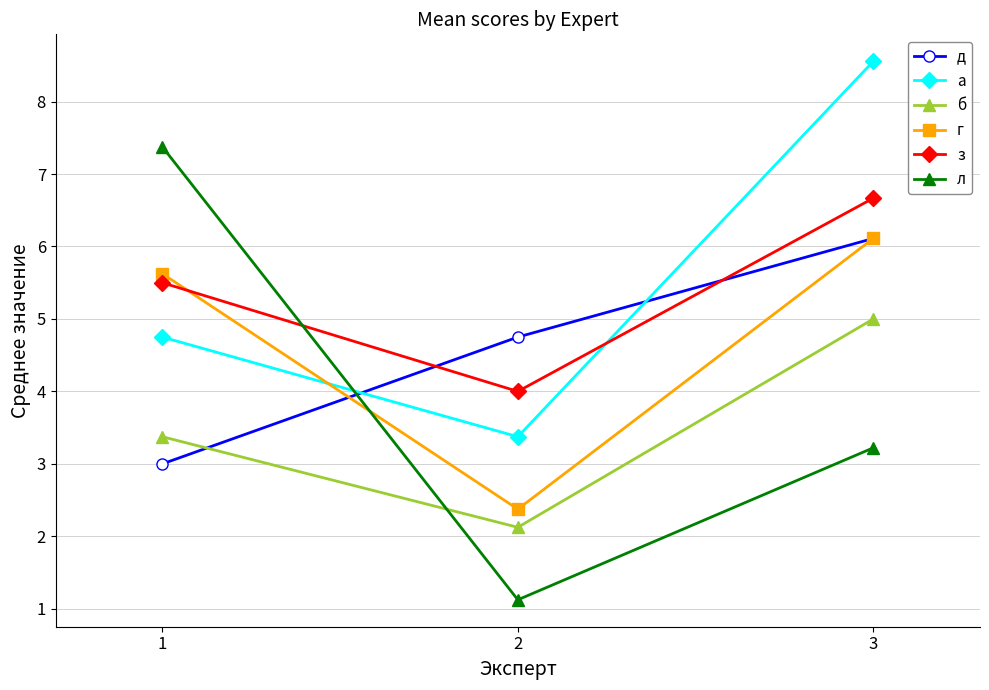

What is the minimum value for а?

3.4